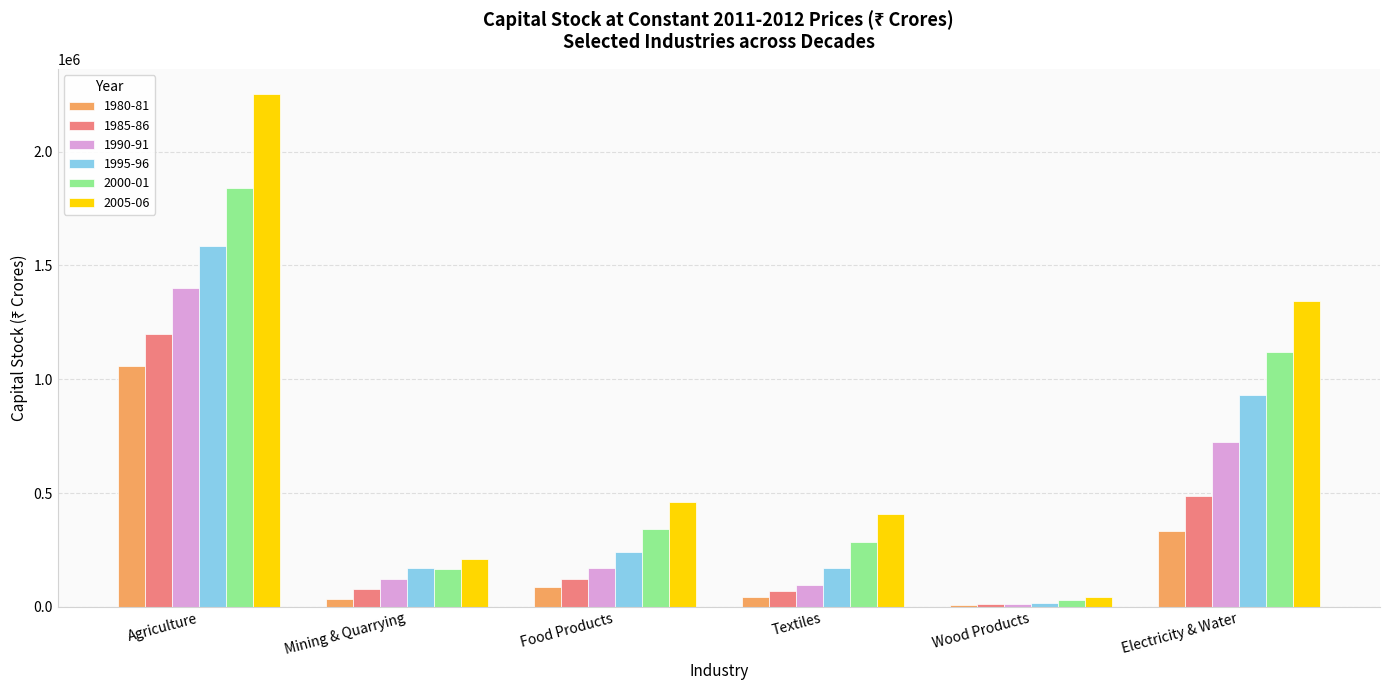

How many bars are there in each group?

6